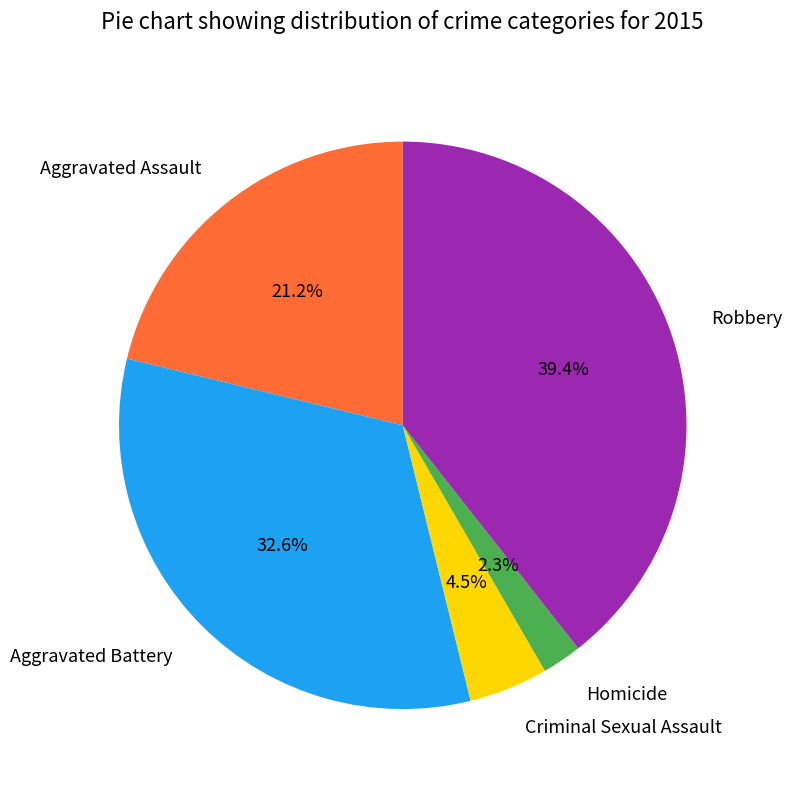

Does Criminal Sexual Assault represent more than half of the total?

No